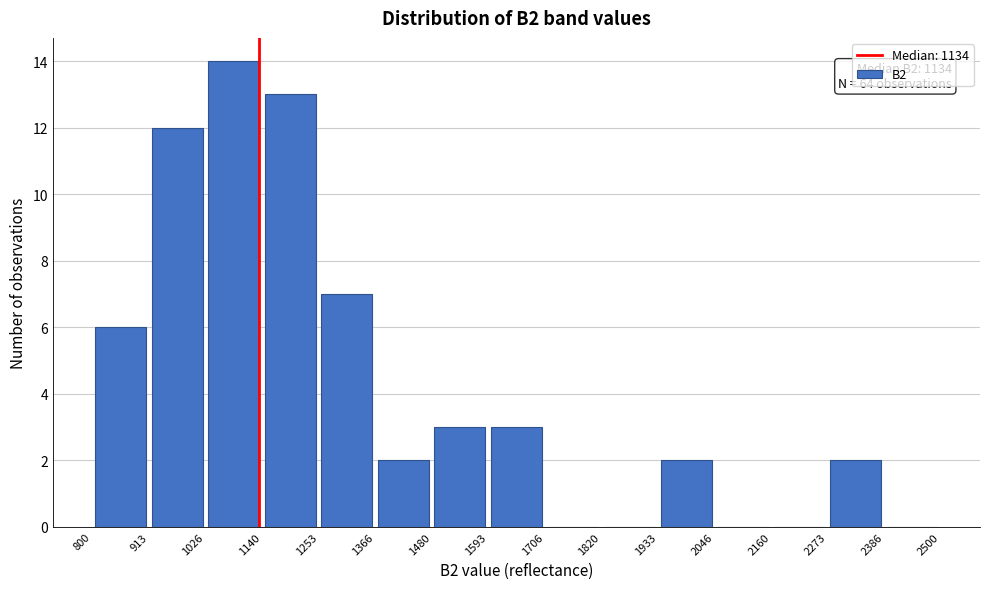

Which range on the x-axis has the tallest bar?

1026 to 1140